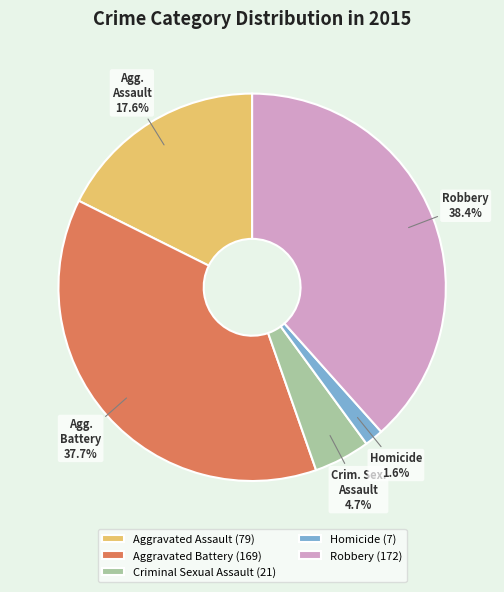

Is Robbery the majority of the pie?

No